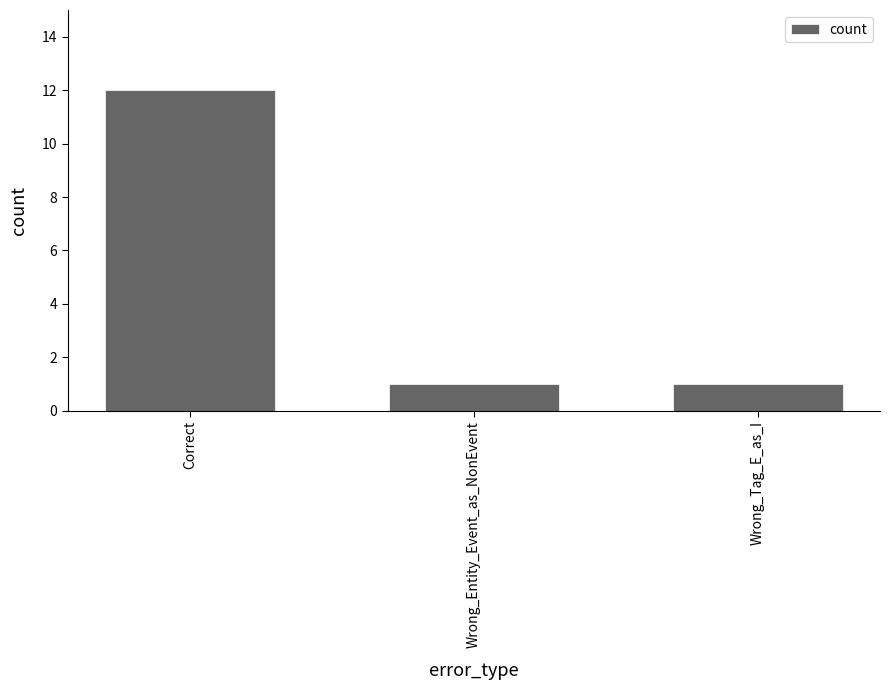

Which has a higher value, Wrong_Entity_Event_as_NonEvent or Correct?

Correct